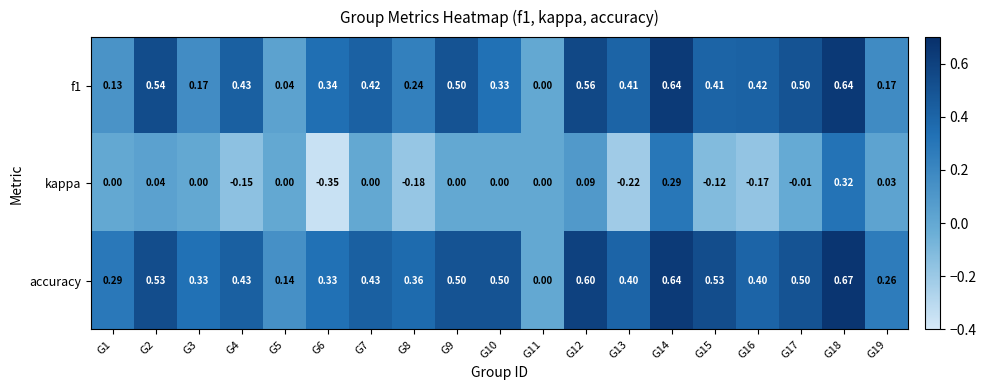

At which category is the sum across all series the highest?

G18